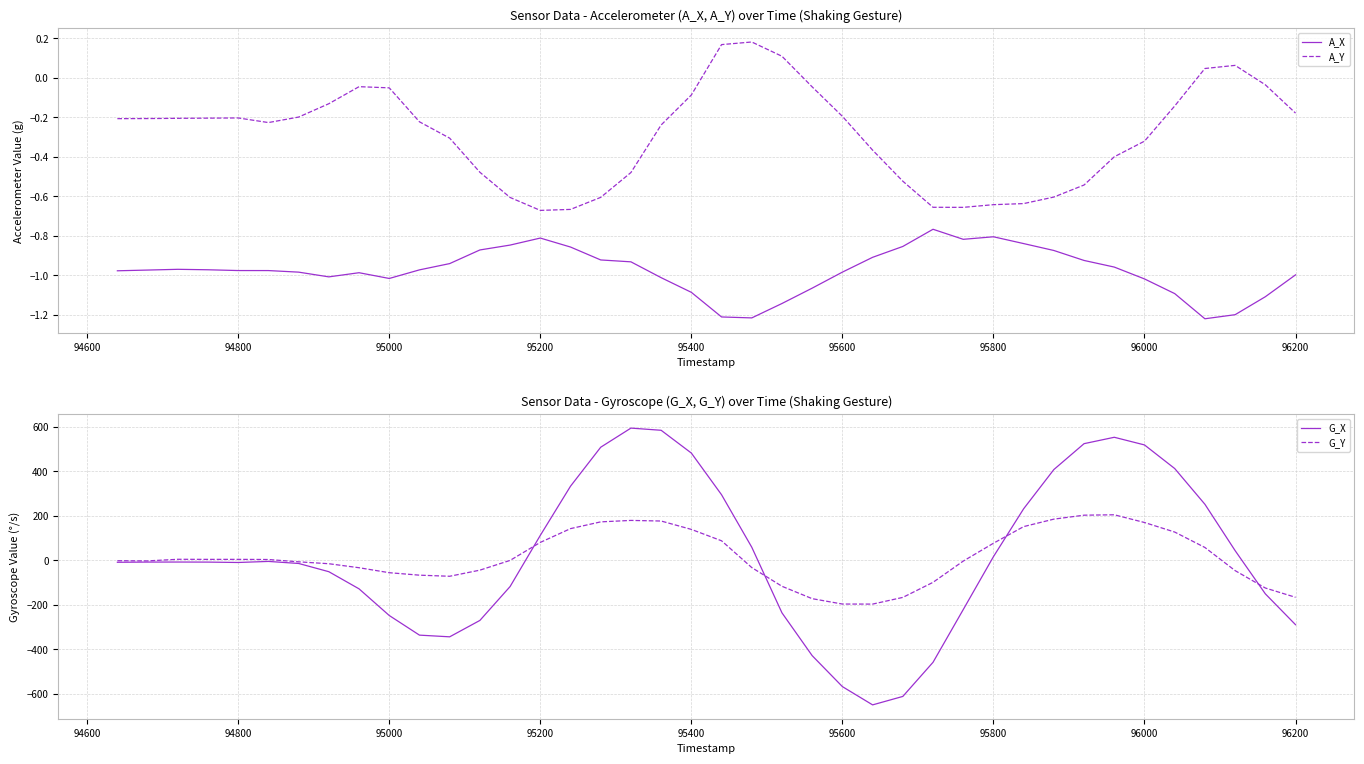

True or false: A_Y and A_X intersect in this chart.

False